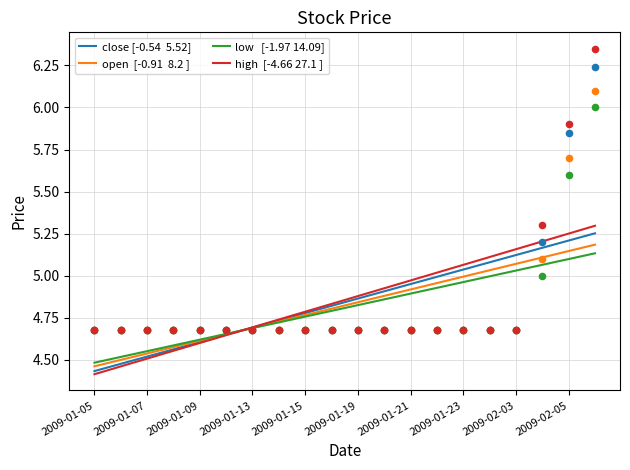

At how many categories does at least one series exceed 5?

7